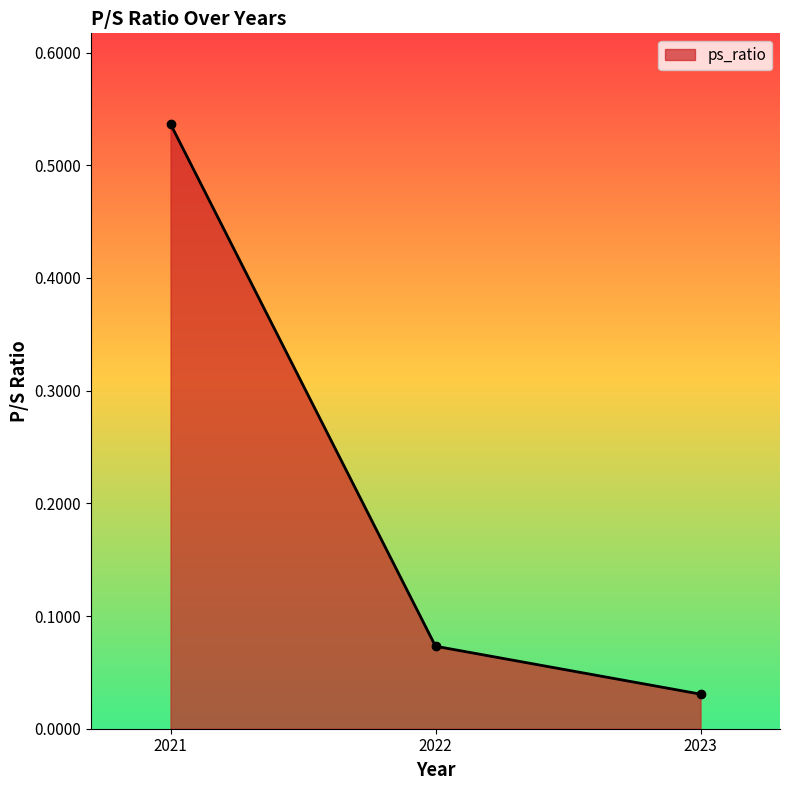

At which category does the chart reach its minimum across all series?

2023